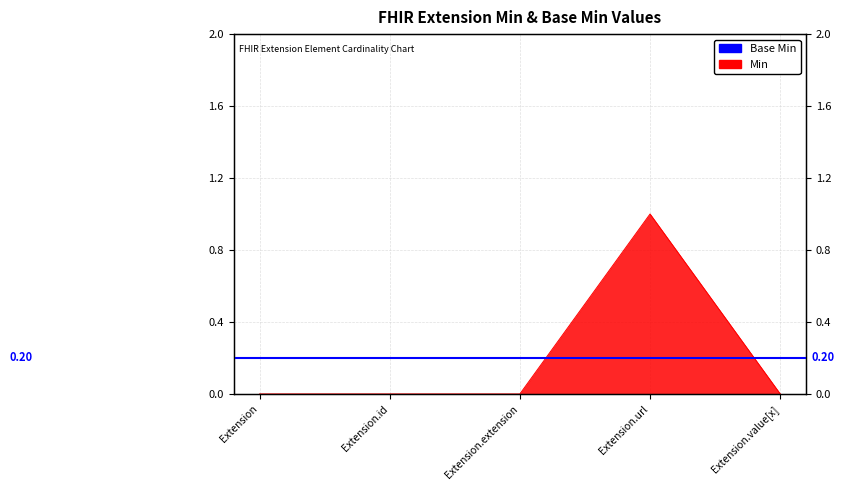

Which label corresponds to the smallest value in the chart?

Extension